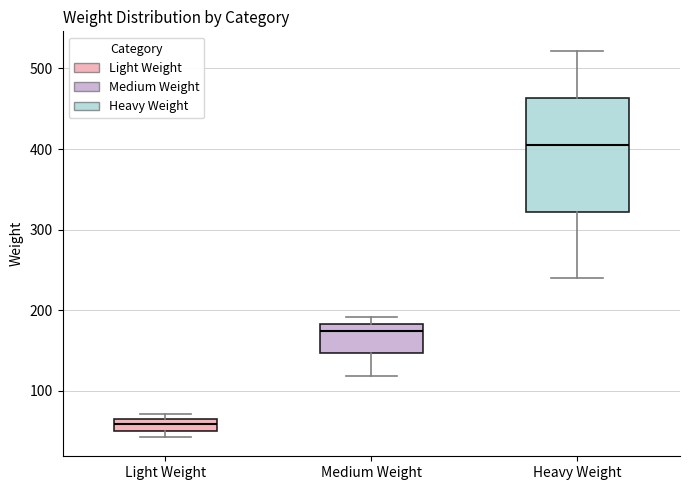

Which box has the lowest median line?

Light Weight